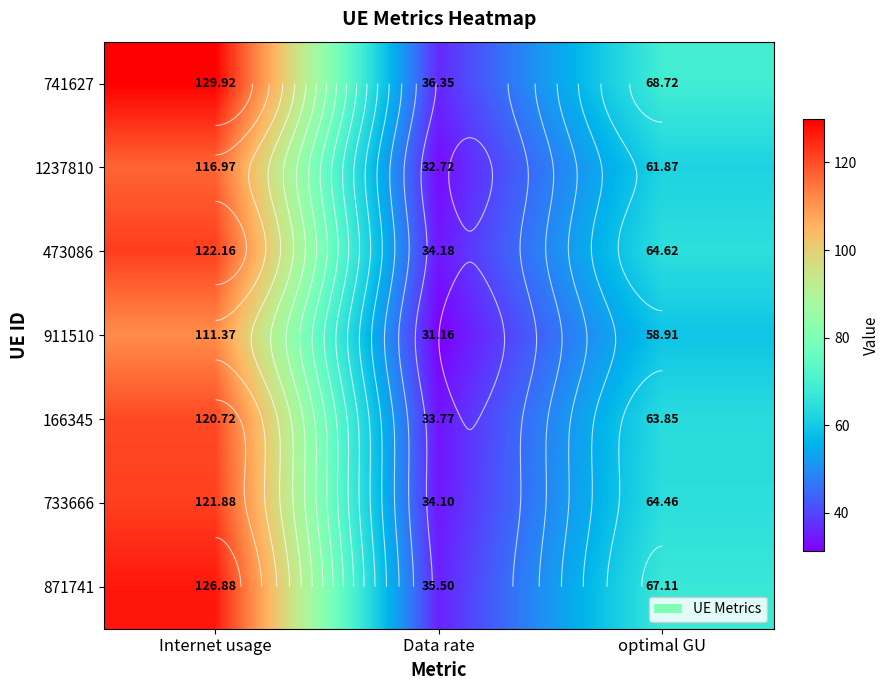

How many categories are shown in the chart?

3